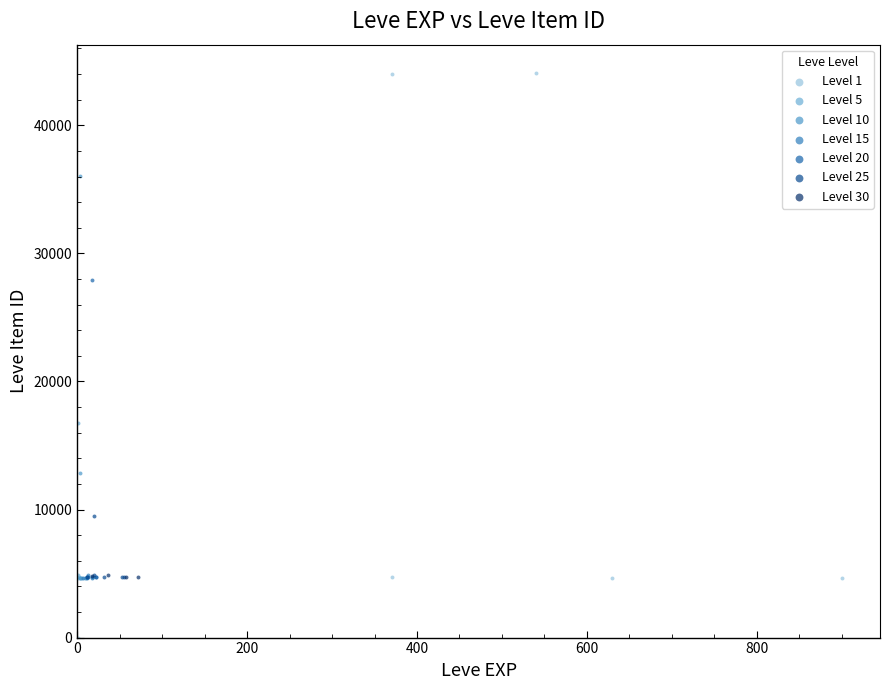

Which series has the largest Y range (max minus min)?

Level 1